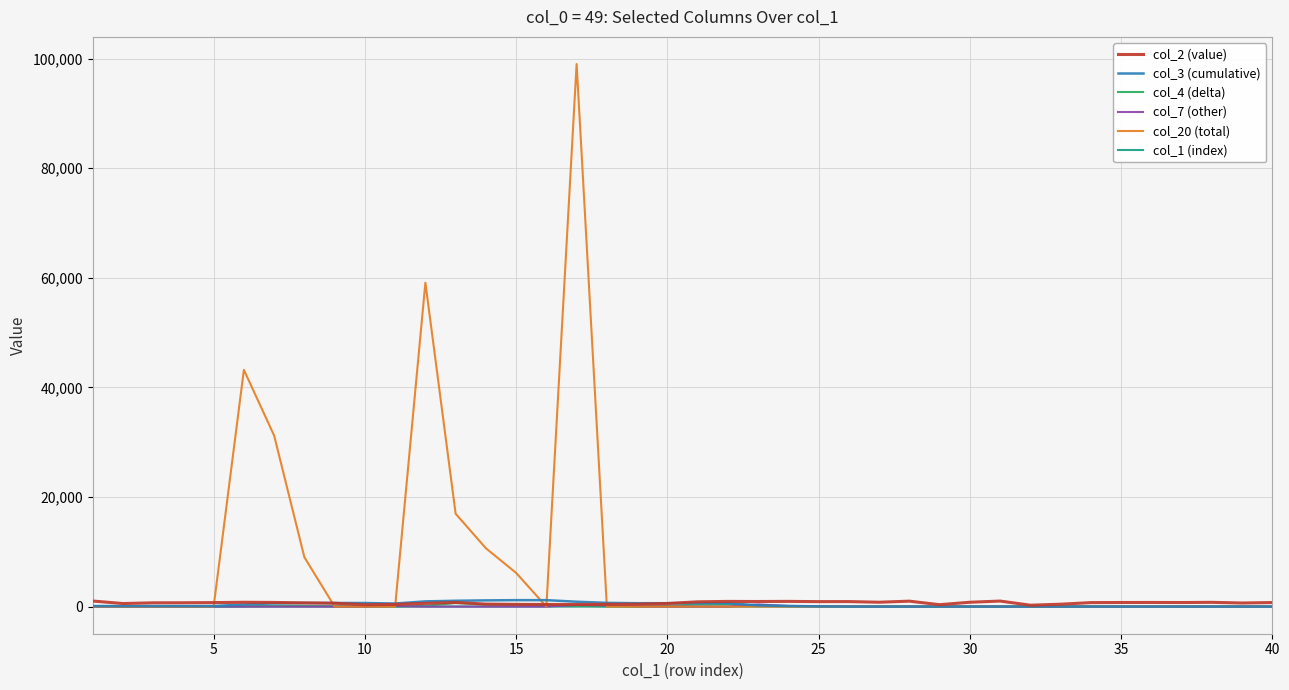

Which series has the largest range (max minus min)?

col_20 (total)